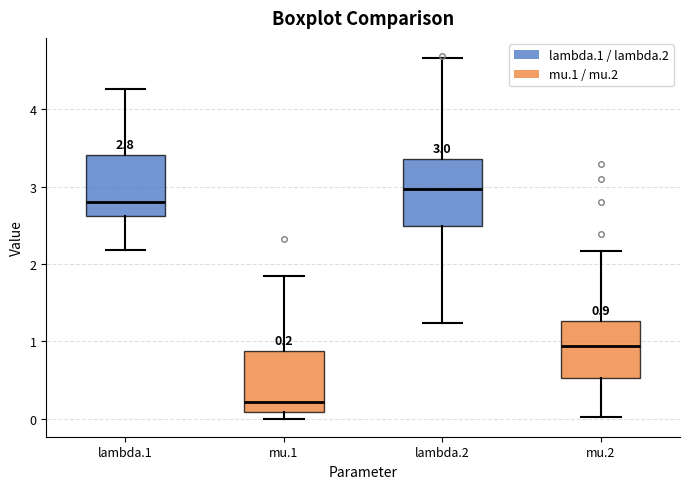

Which box has the lowest median line?

mu.1